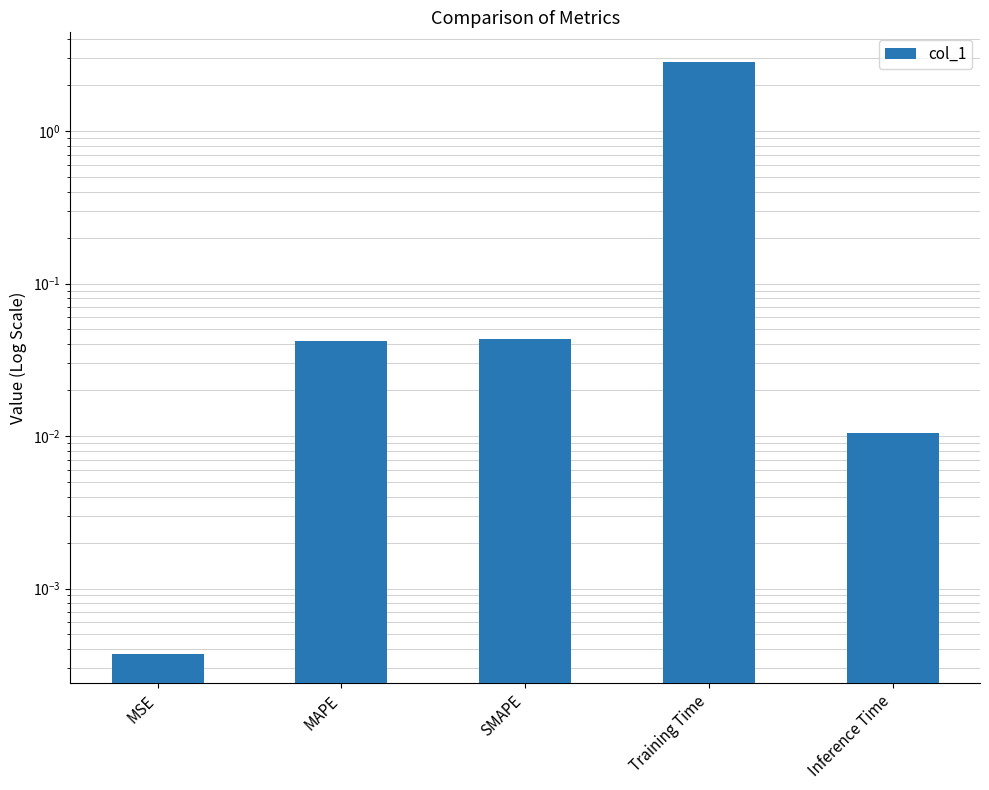

Which has a higher value, SMAPE or MSE?

SMAPE